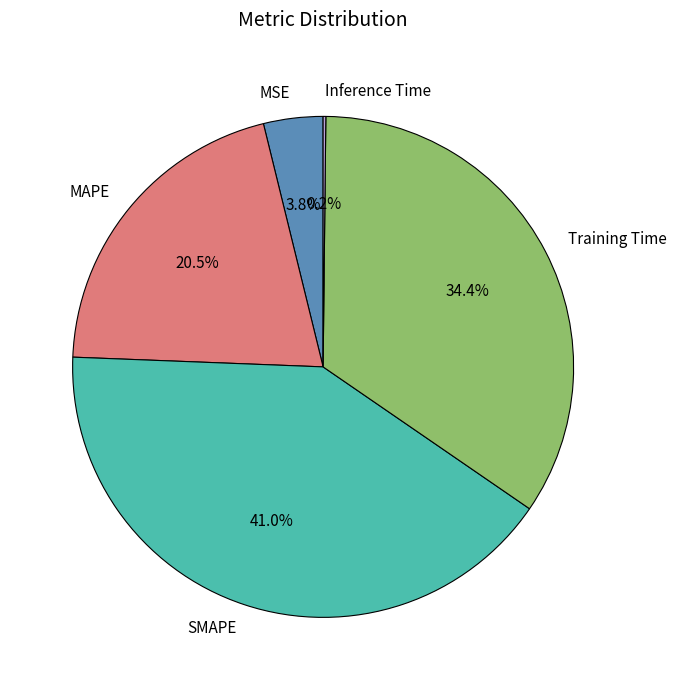

To the nearest percent, what portion does MSE represent?

4%